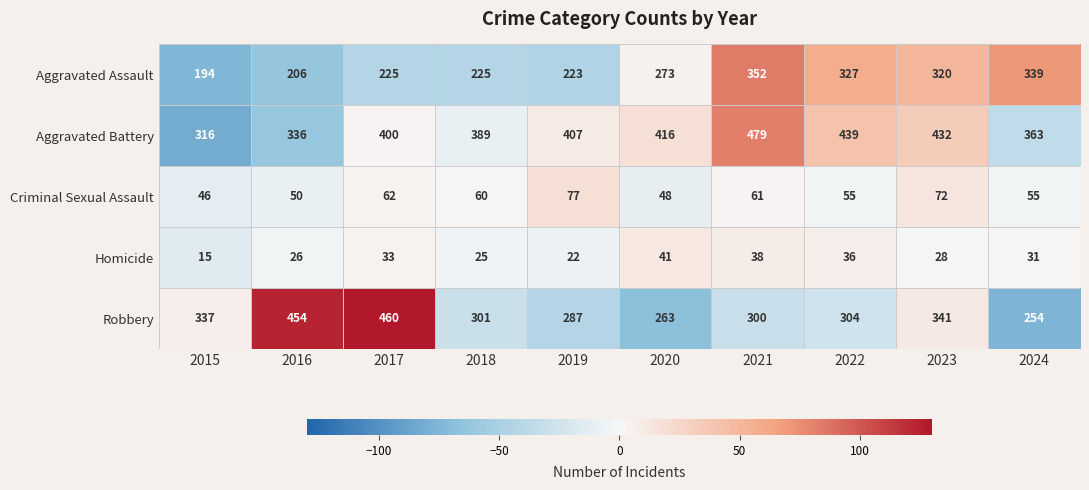

At which category is the sum across all series the highest?

2021